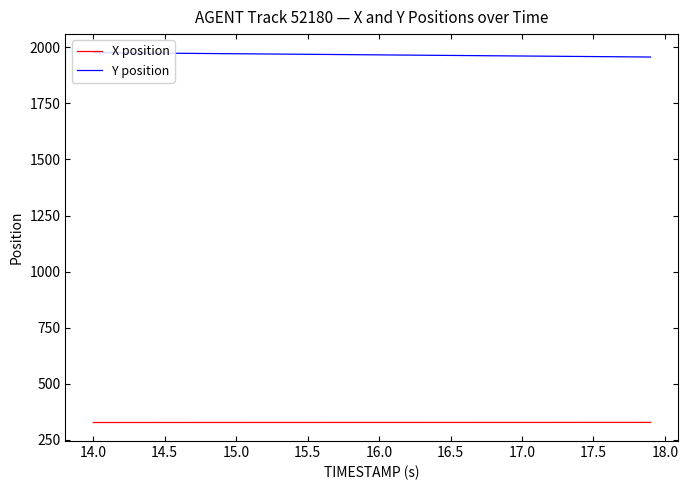

How many lines are shown in the chart?

2